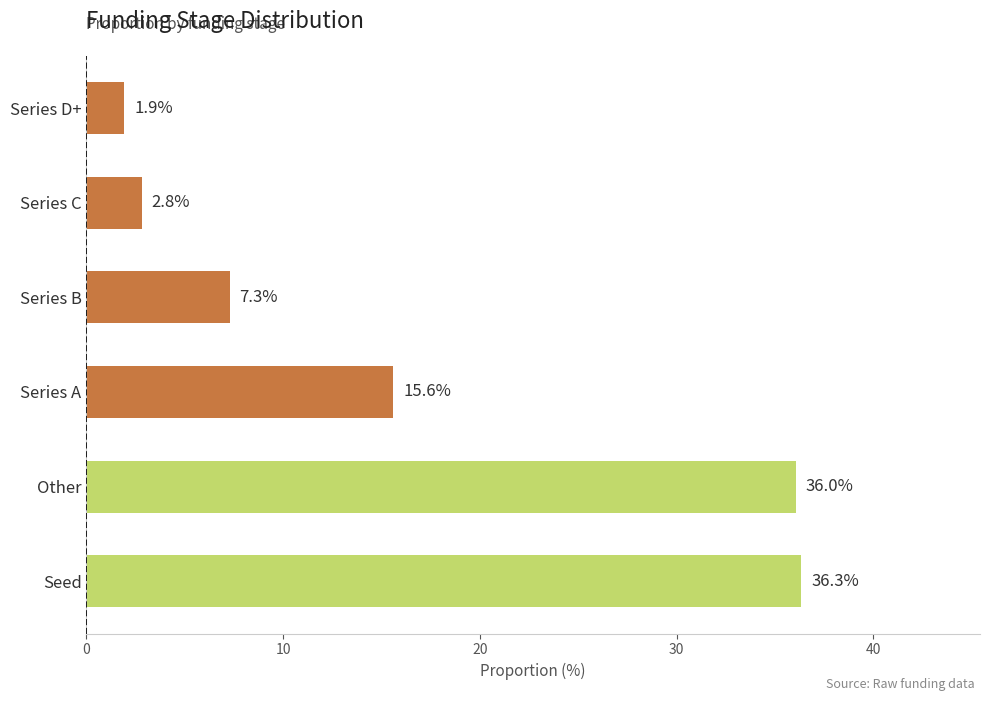

Which has a higher value, Series B or Series D+?

Series B